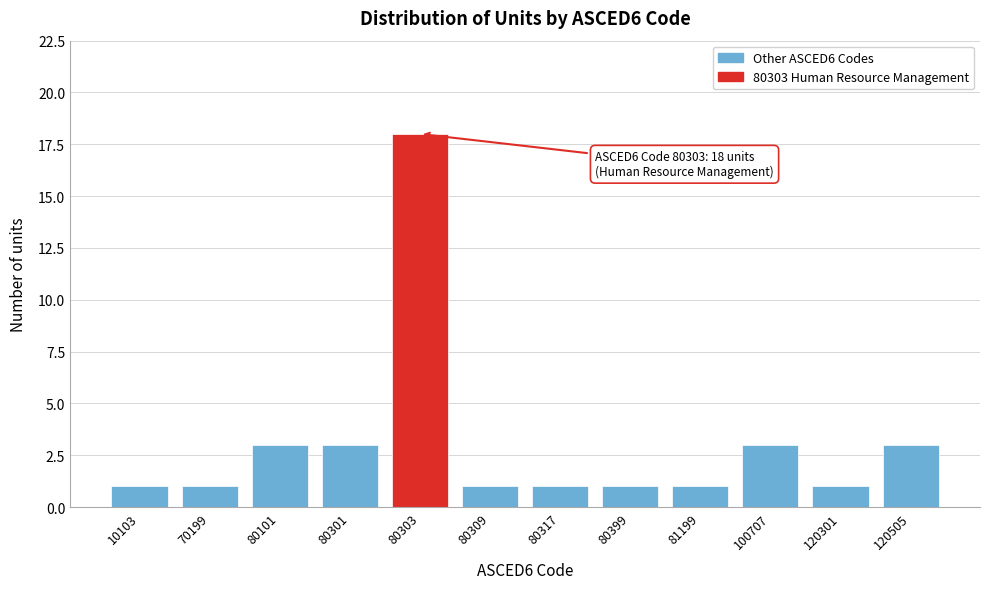

Reading right to left, list all the values displayed in this chart.

3	1	3	1	1	1	1	18	3	3	1	1